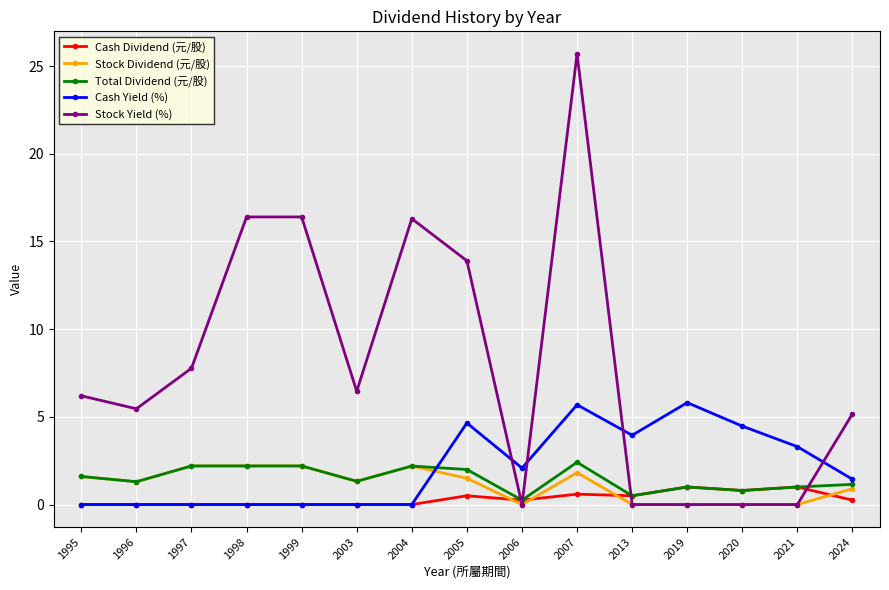

Is the value of Cash Dividend (元/股) at 2020 greater than the value of Cash Yield (%) at 2013?

No